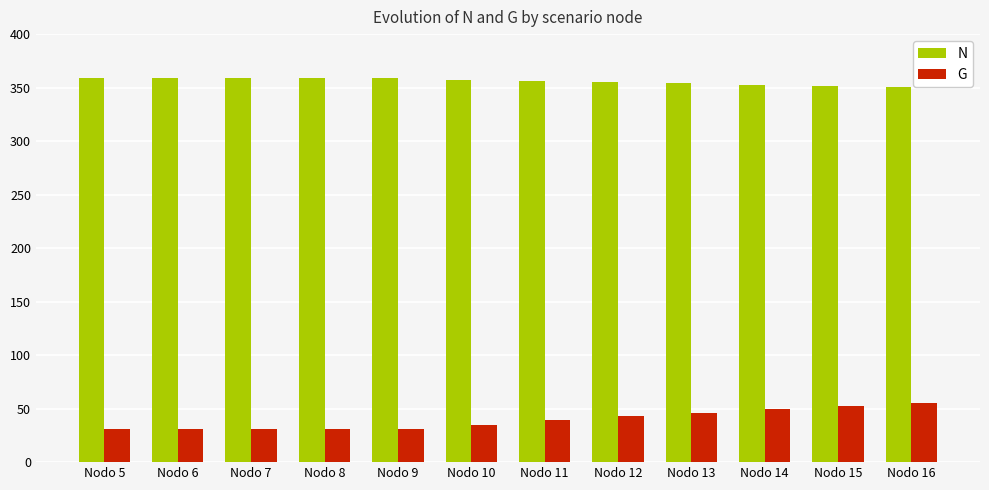

Rank the series by their average value, from lowest to highest.

G, N